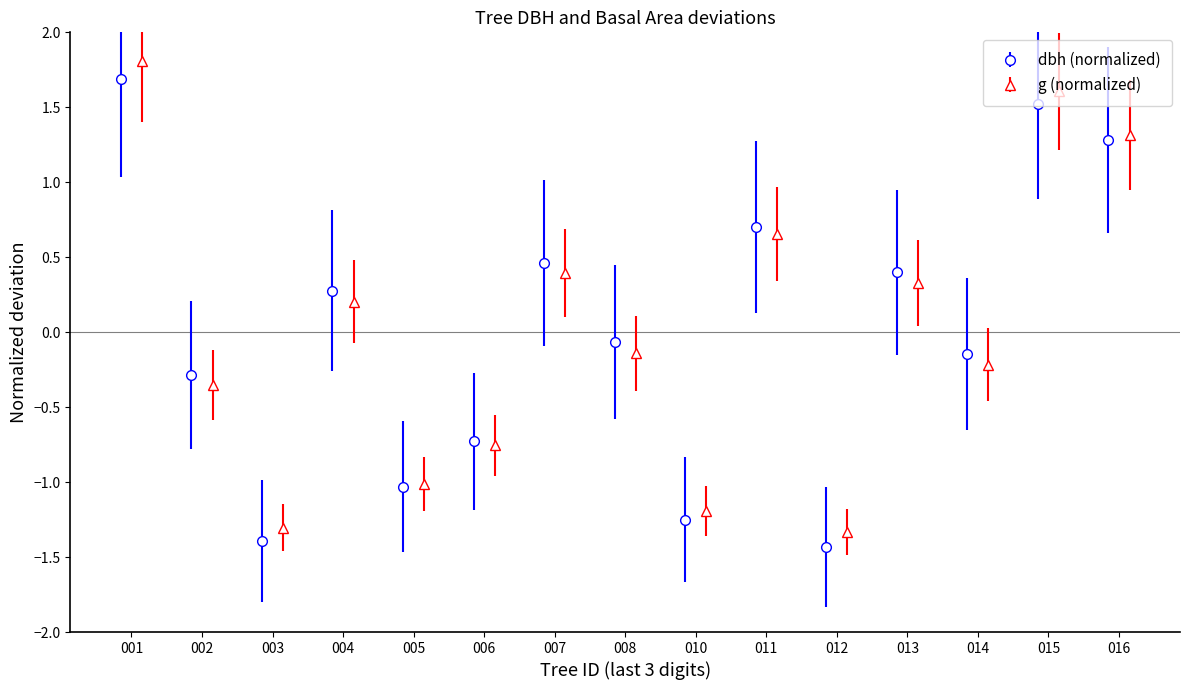

How many distinct data groups are displayed?

2